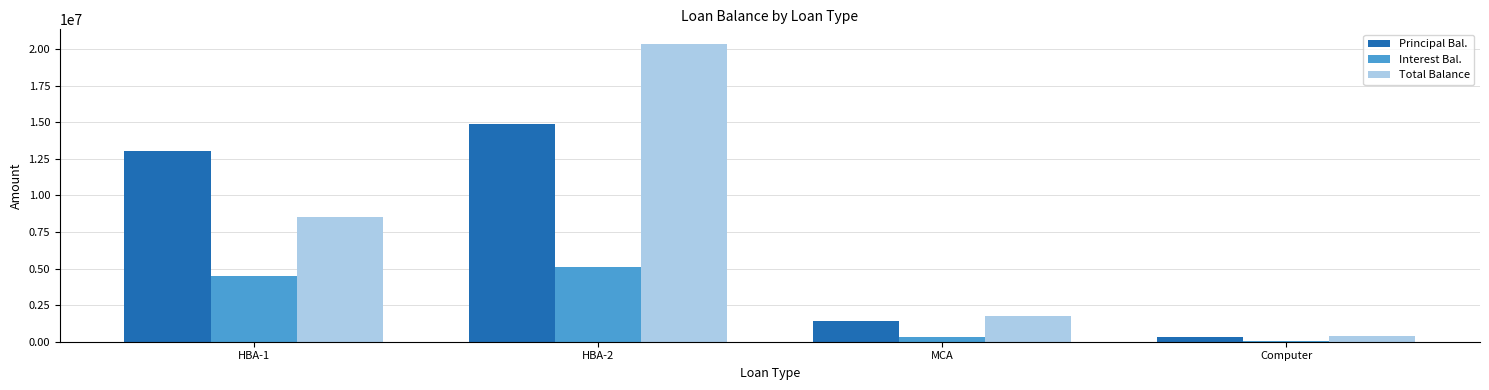

What is the total value across all series at HBA-2?

40360881.5